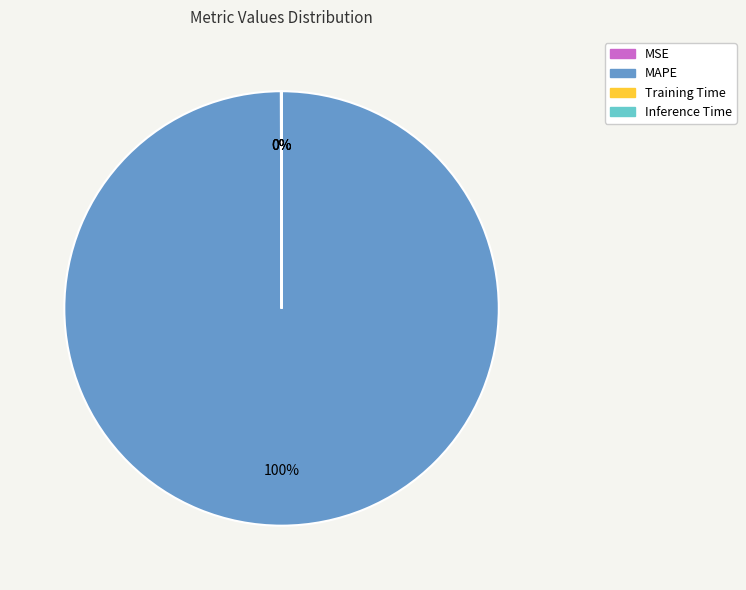

Is there a majority slice in this chart?

Yes